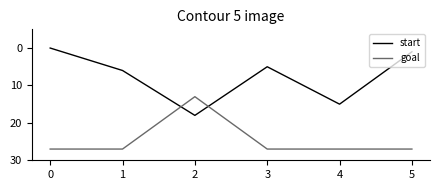

Read the start value at 0.

0